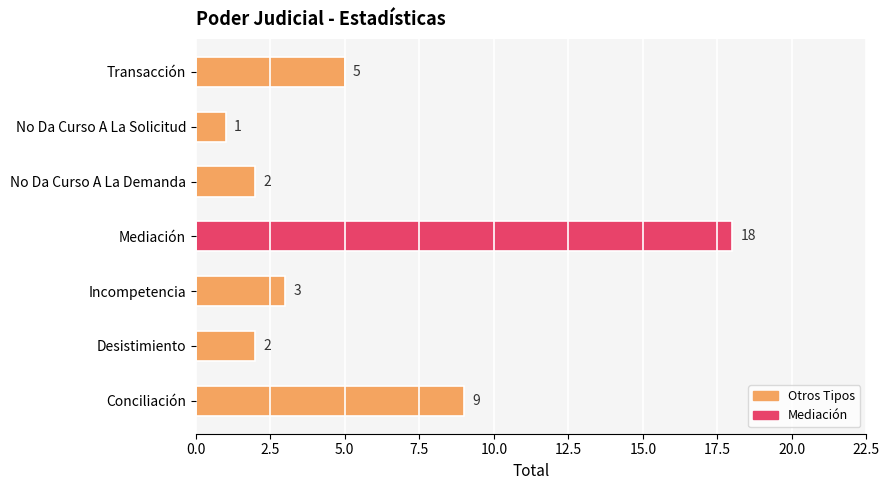

Reading top to bottom, what are all the values shown in this chart?

Transacción=5	No Da Curso A La Solicitud=1	No Da Curso A La Demanda=2	Mediación=18	Incompetencia=3	Desistimiento=2	Conciliación=9